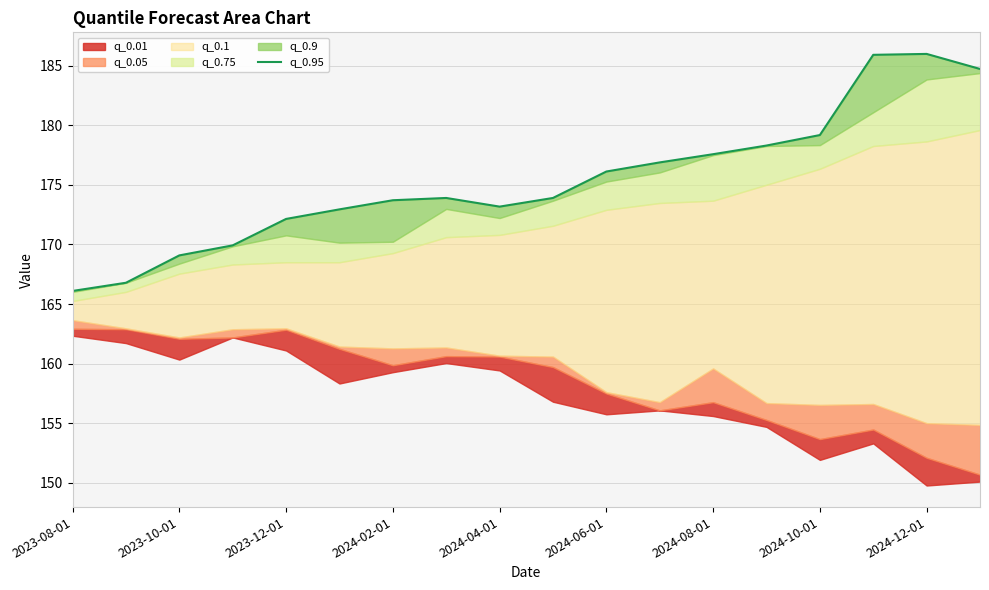

How many data points are less than 173?

6